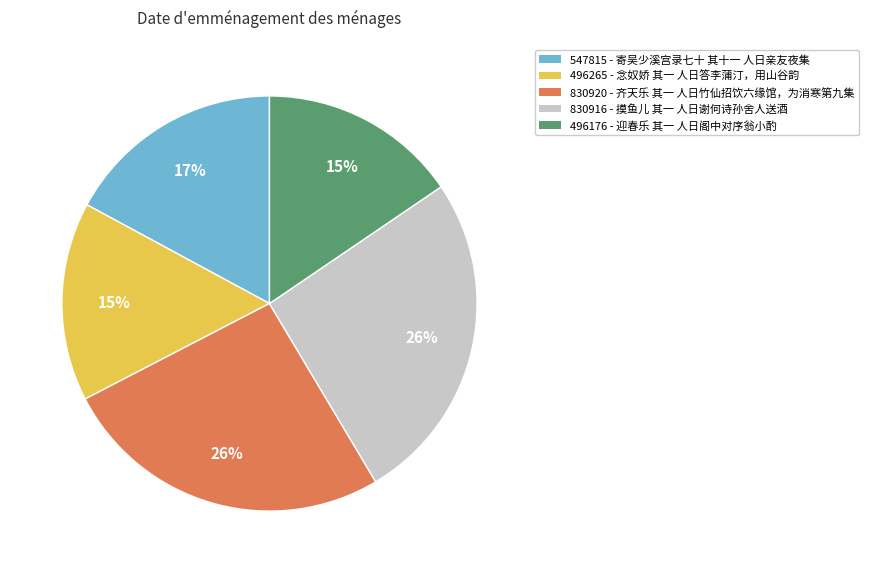

Is there a majority slice in this chart?

No